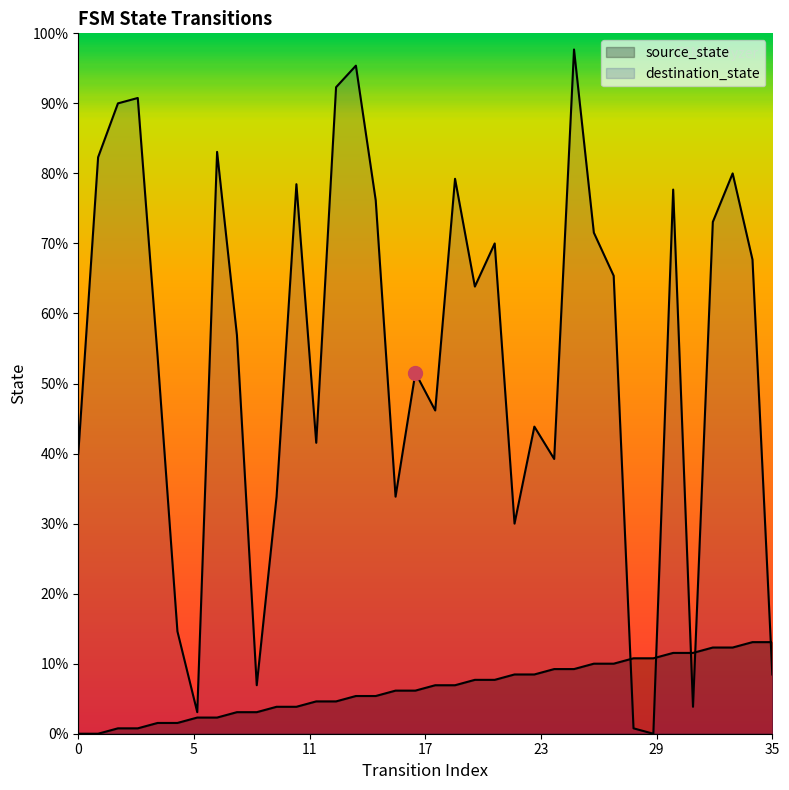

Reading left to right, what are all the values shown in this chart?

source_state: 0	0	1	1	2	2	3	3	4	4	5	5	6	6	7	7	8	8	9	9	10	10	11	11	12	12	13	13	14	14	15	15	16	16	17	17
destination_state: 52	107	117	118	70	19	4	108	74	9	44	102	54	120	124	99	44	67	60	103	83	91	39	57	51	127	93	85	1	0	101	5	95	104	88	11